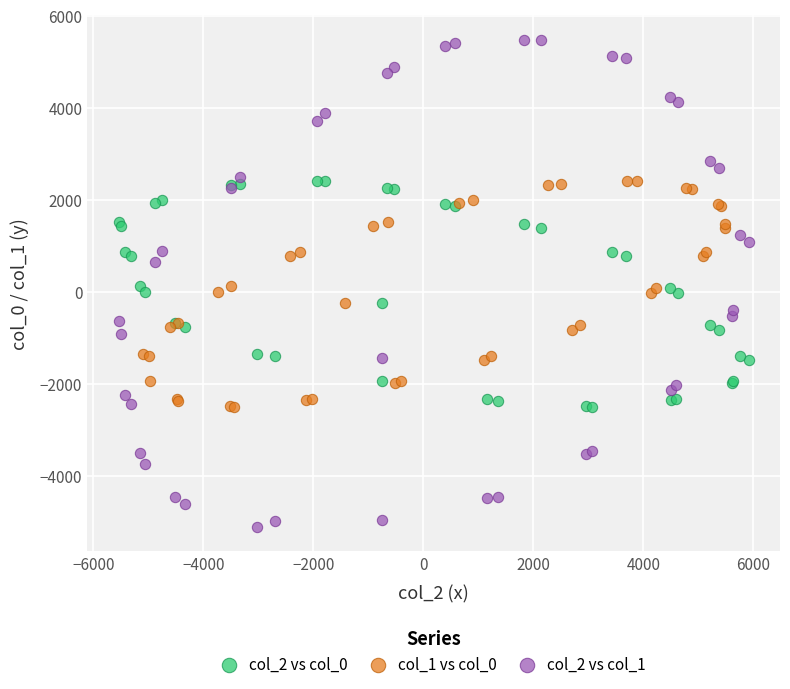

Which series reaches the maximum Y coordinate?

col_2 vs col_1